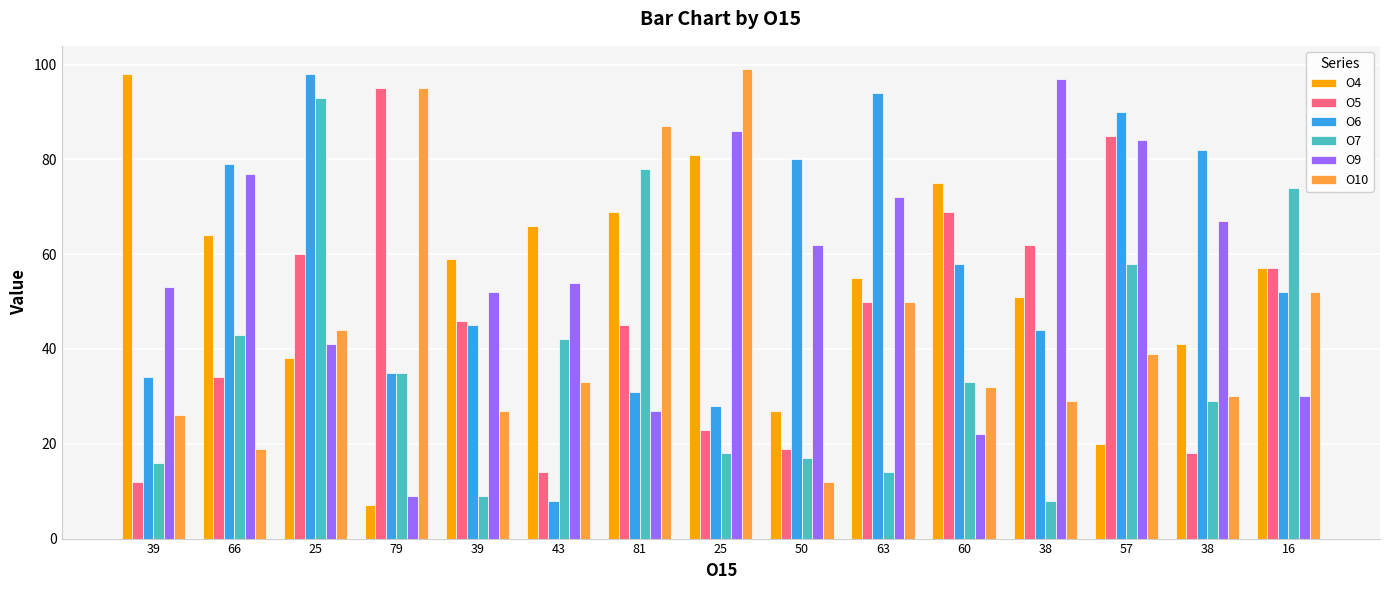

Is it true that O7 equals 29 at 38?

True